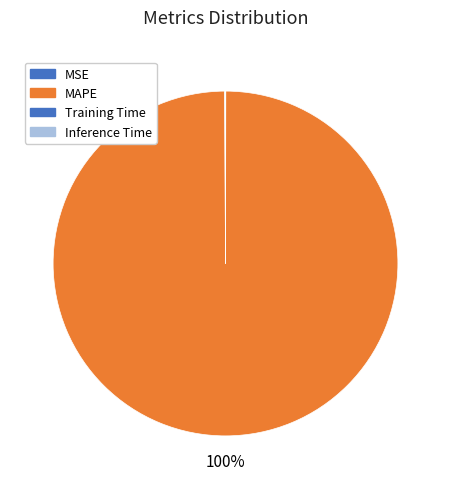

What is the largest slice in the pie chart?

MAPE